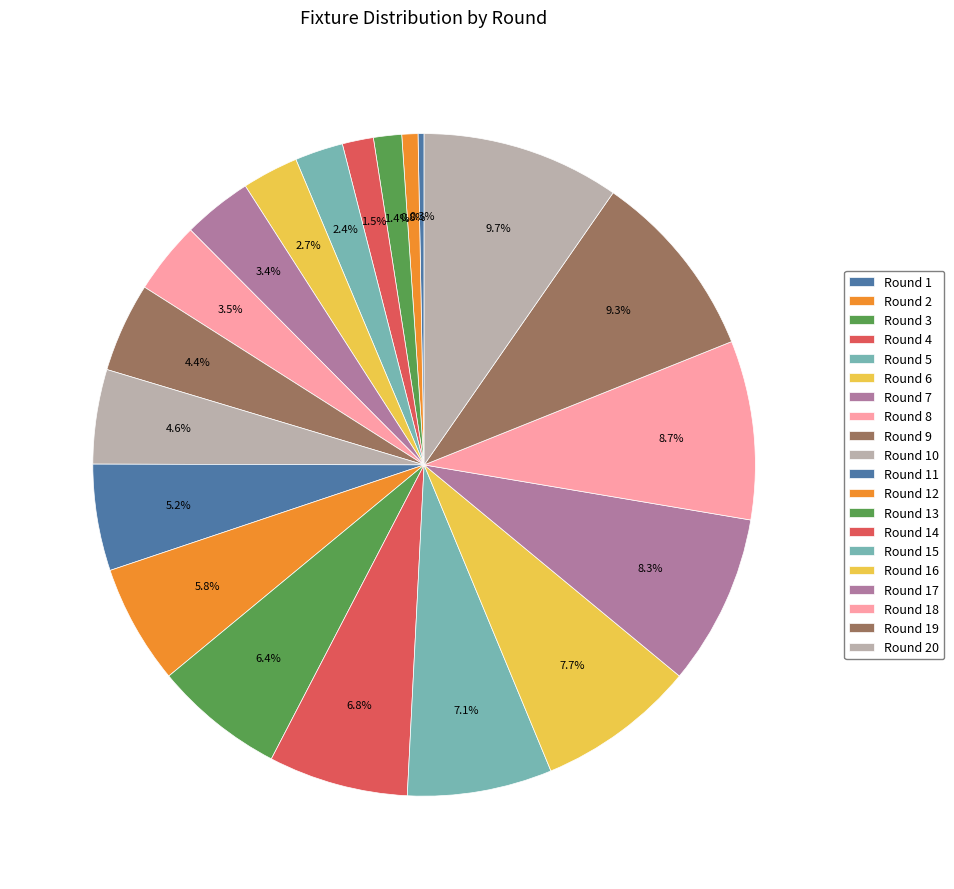

What percentage is the Round 2 slice, to the nearest percent?

1%